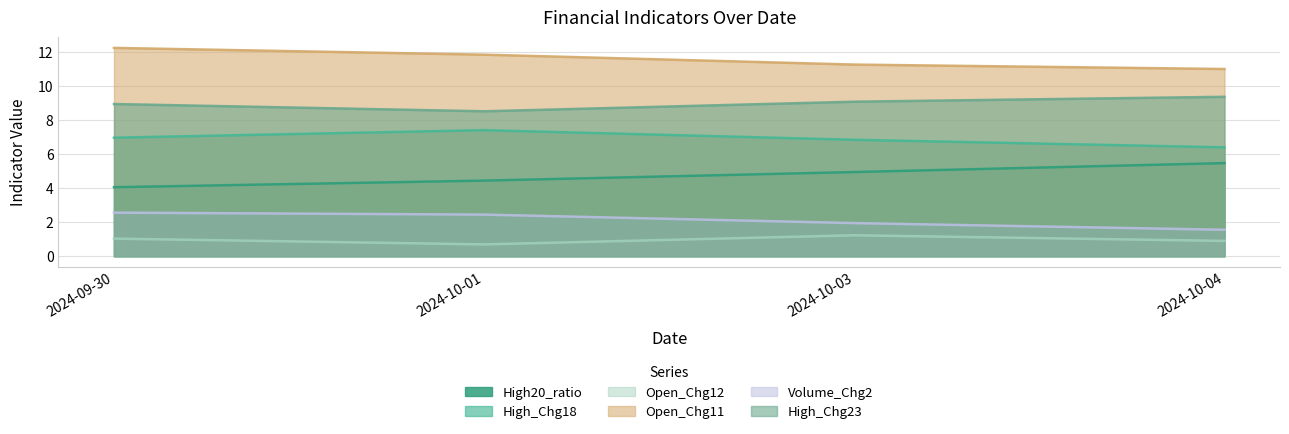

Reading right to left, transcribe all the data shown in this chart.

High20_ratio: 5.5	4.9	4.4	4.0
High_Chg18: 6.4	6.8	7.4	7.0
Open_Chg12: 0.9	1.2	0.7	1.0
Open_Chg11: 11.0	11.2	11.8	12.2
Volume_Chg2: 1.5	1.9	2.4	2.6
High_Chg23: 9.4	9.1	8.5	8.9